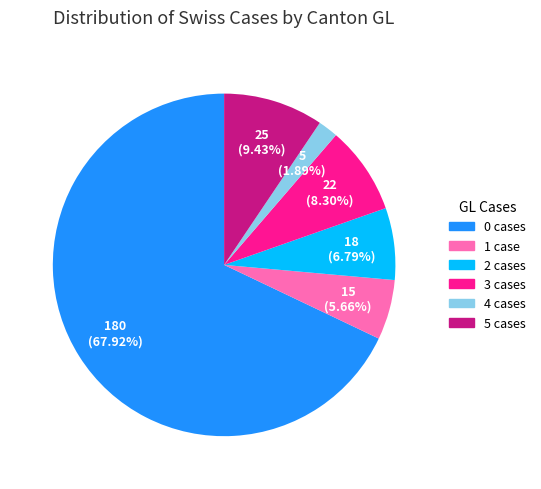

Do 2 cases and 0 cases together represent more than half of the pie?

Yes